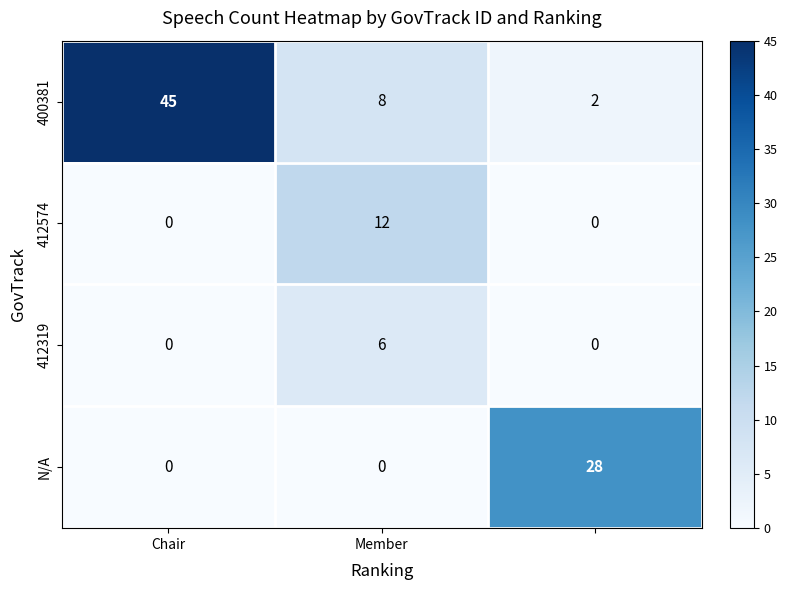

Which series has the largest range (max minus min)?

400381